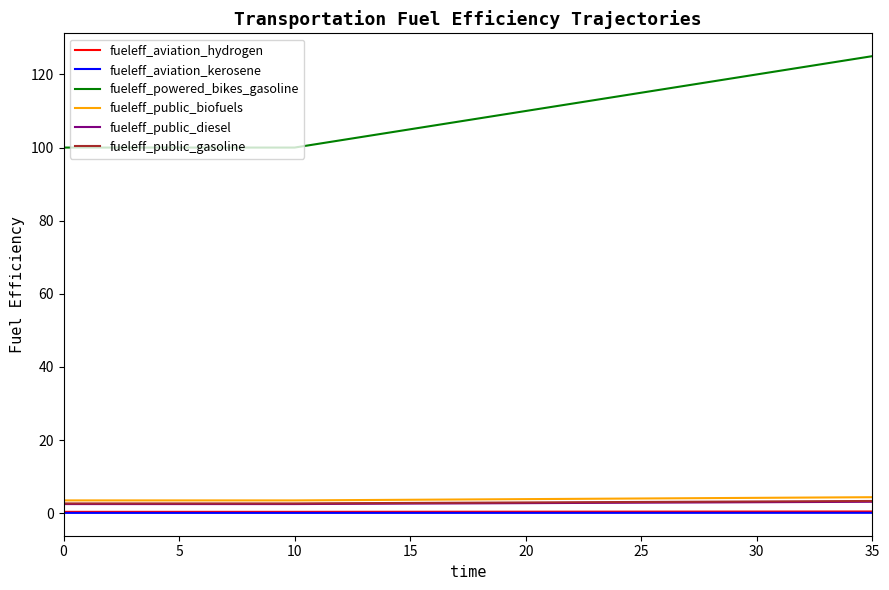

Which series has the largest range (max minus min)?

fueleff_powered_bikes_gasoline